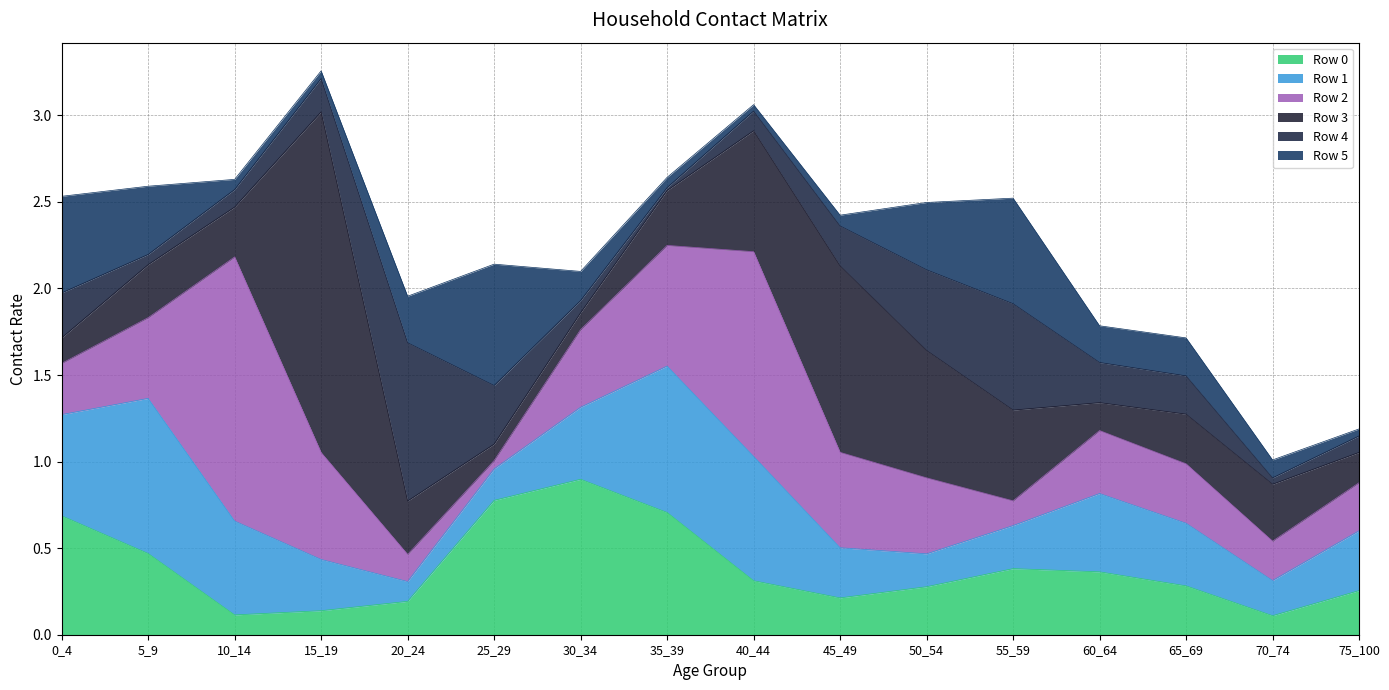

The Row 1 series shows 0.9 at 5_9. True or false?

True